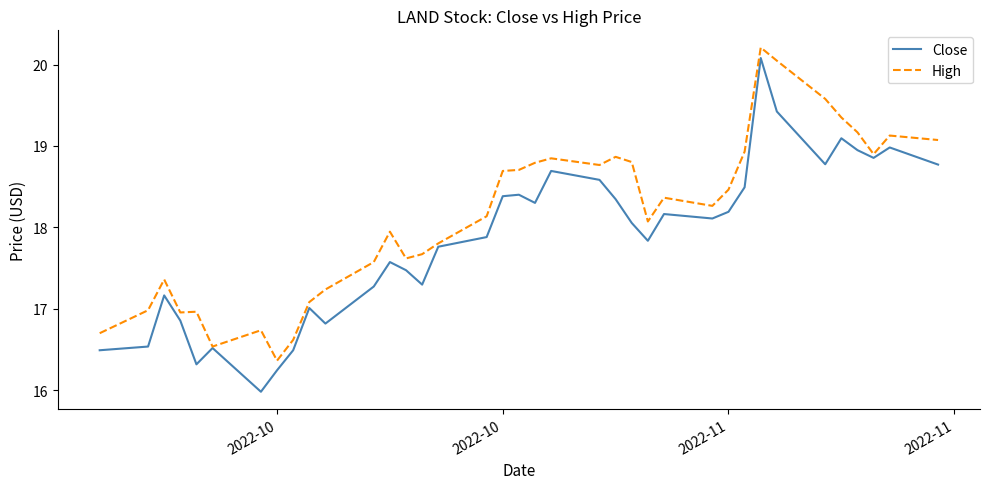

What is the lowest value of the High series?

16.4